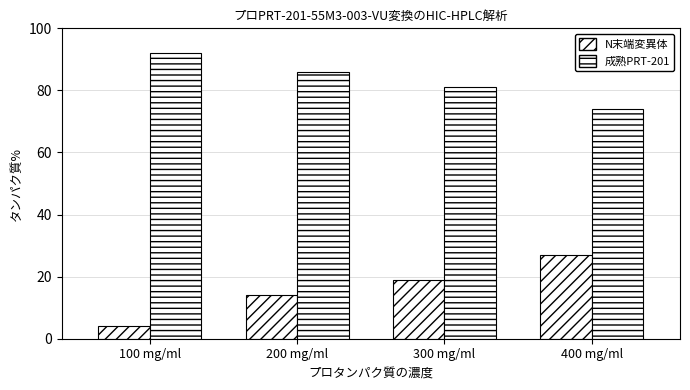

Reading left to right, list all the values displayed in this chart.

N末端変異体: 100 mg/ml=4	200 mg/ml=14	300 mg/ml=19	400 mg/ml=27
成熟PRT-201: 100 mg/ml=92	200 mg/ml=86	300 mg/ml=81	400 mg/ml=74